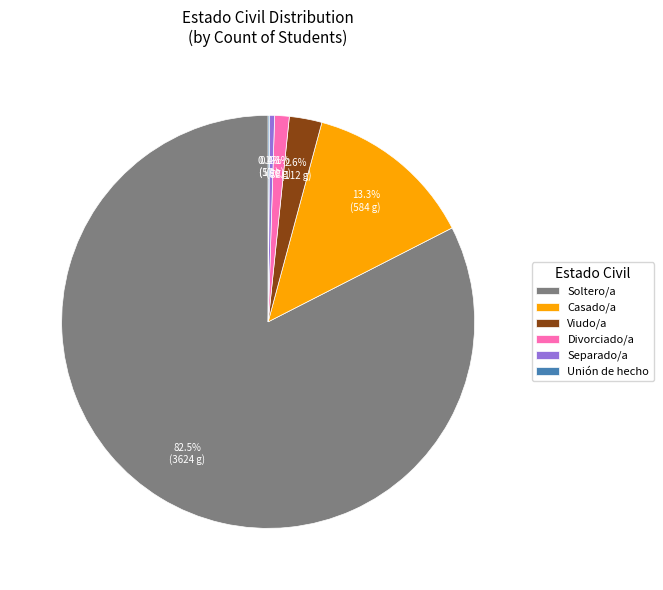

Is there any slice that represents more than half of the pie?

Yes